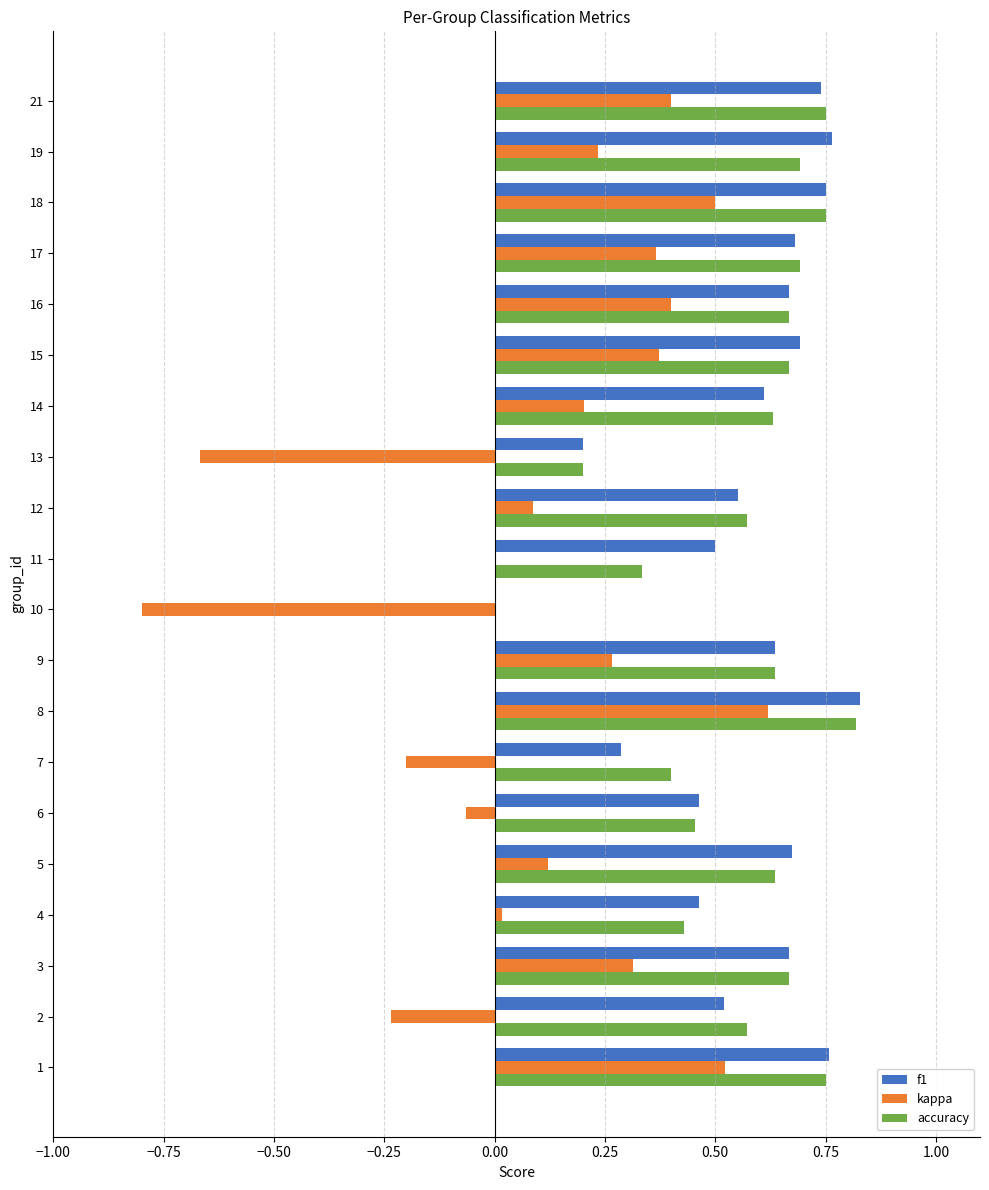

The f1 series shows 0.4 at 14. True or false?

False